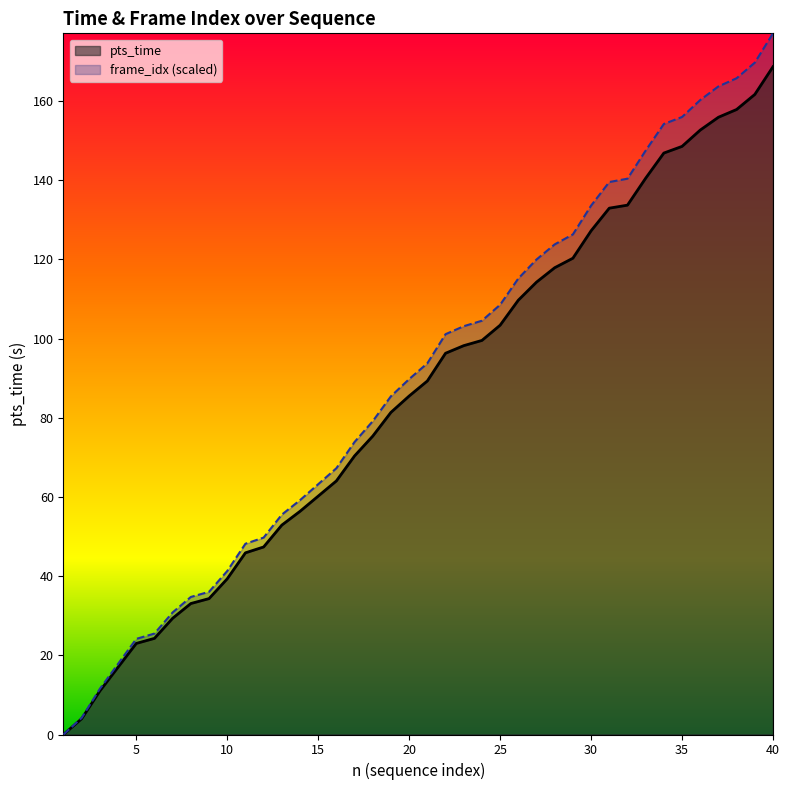

Rank the series by their average value, from lowest to highest.

pts_time, frame_idx (scaled)